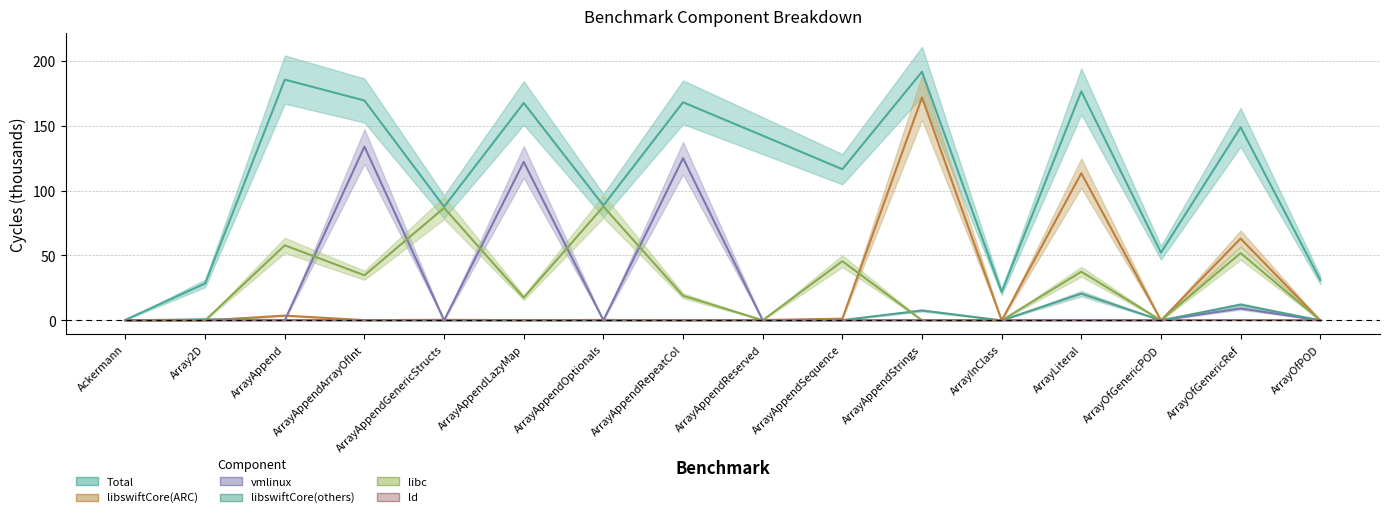

True or false: libswiftCore(others) has more than 0 interior local peaks.

True